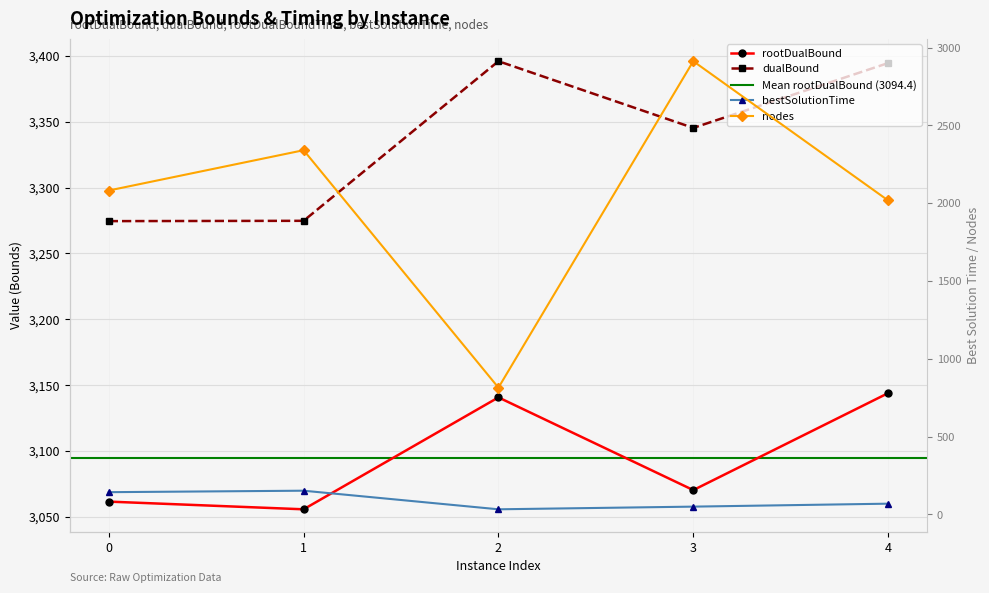

Does the chart have visible grid lines?

Yes